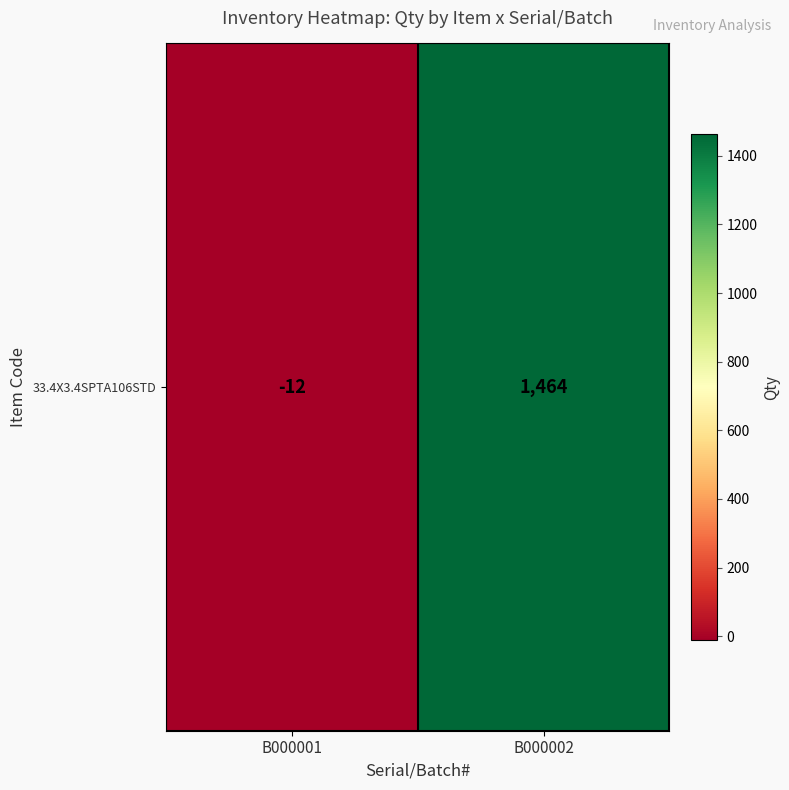

Count the values in the range -12 to 1464.

2